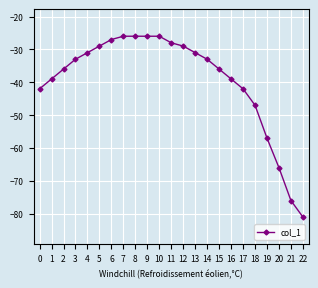

At which label is the value closest to -53?

19